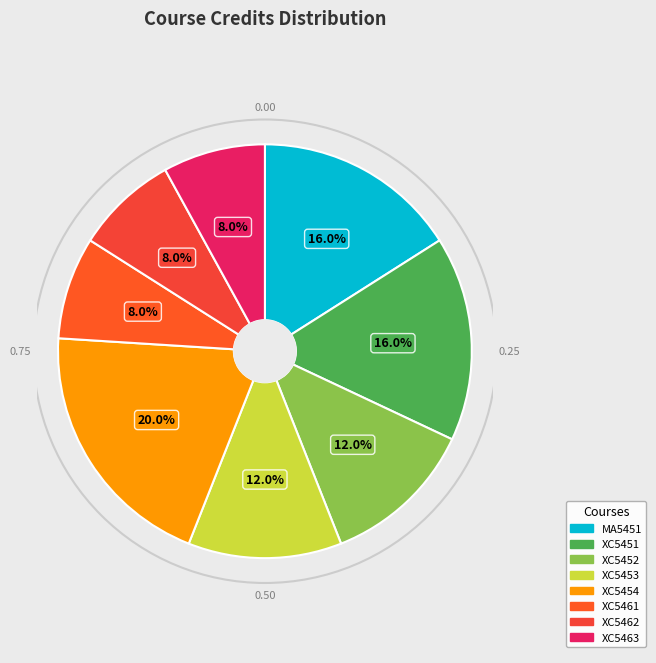

Between XC5463 and XC5454, which is larger?

XC5454